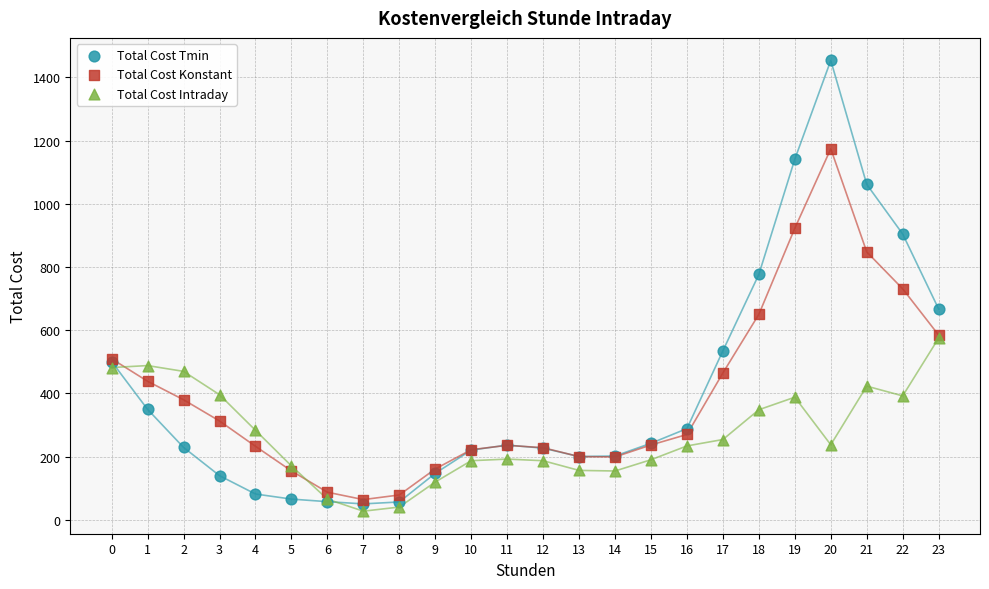

Which series contains the lowest Y value?

Total Cost Intraday